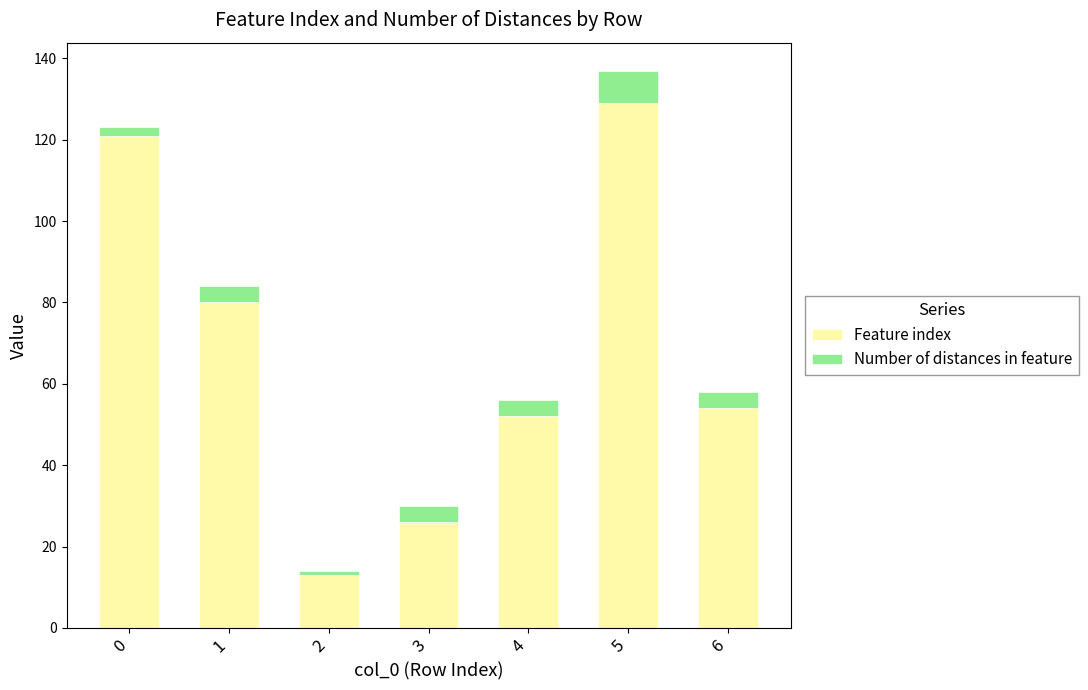

What is the average value of the Feature index series?

68